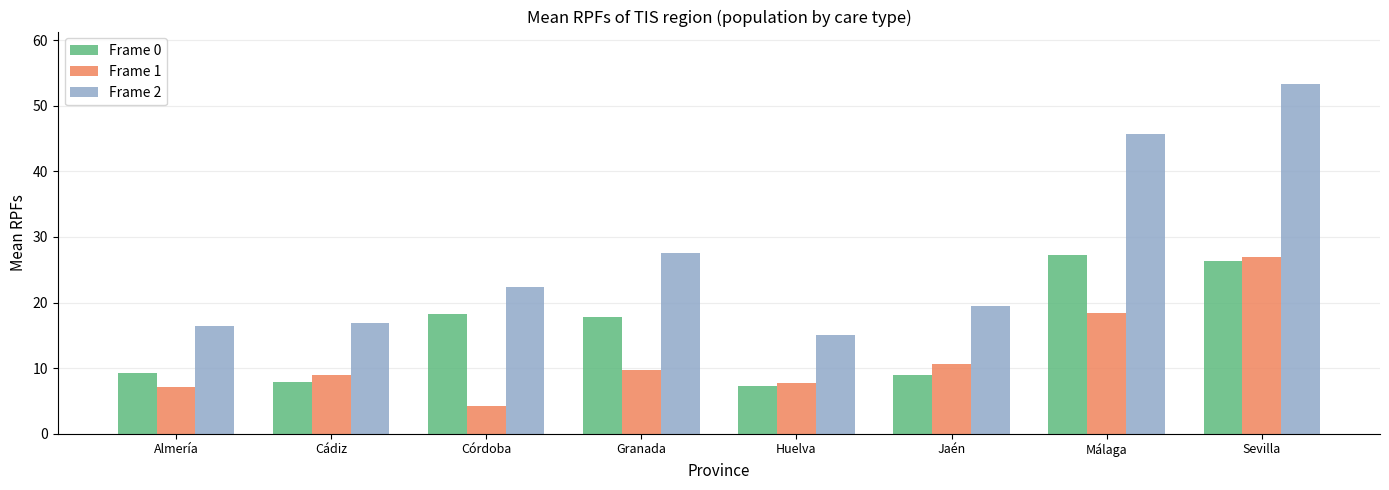

Which label corresponds to the largest value in the chart?

Sevilla